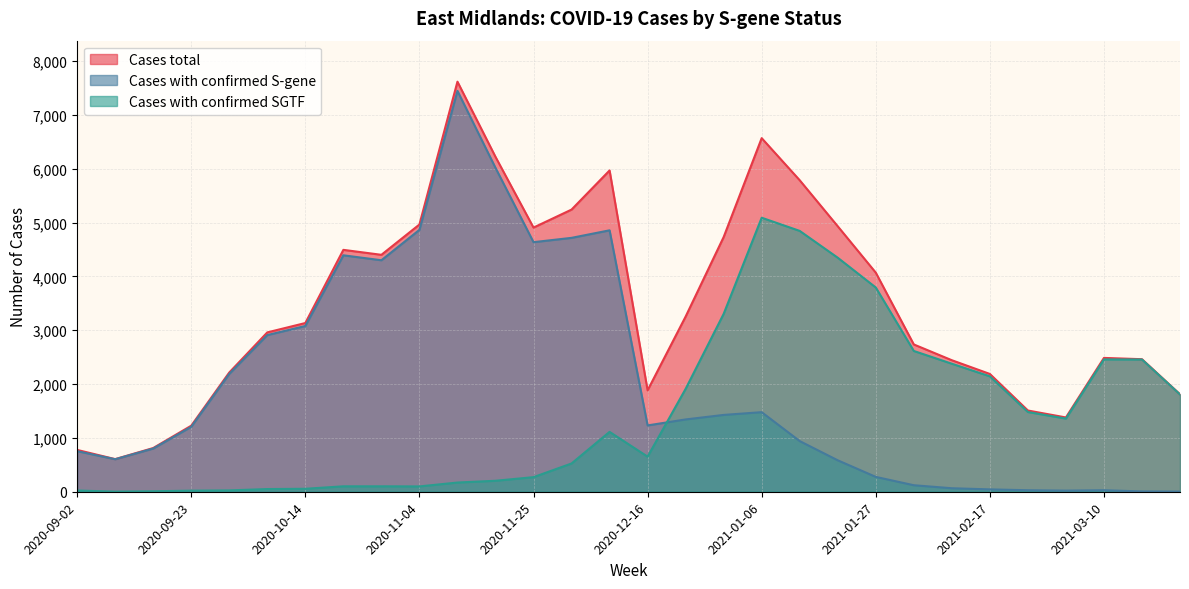

What is the approximate value of Cases with confirmed S-gene at 2021-02-03, to the nearest 10?

120